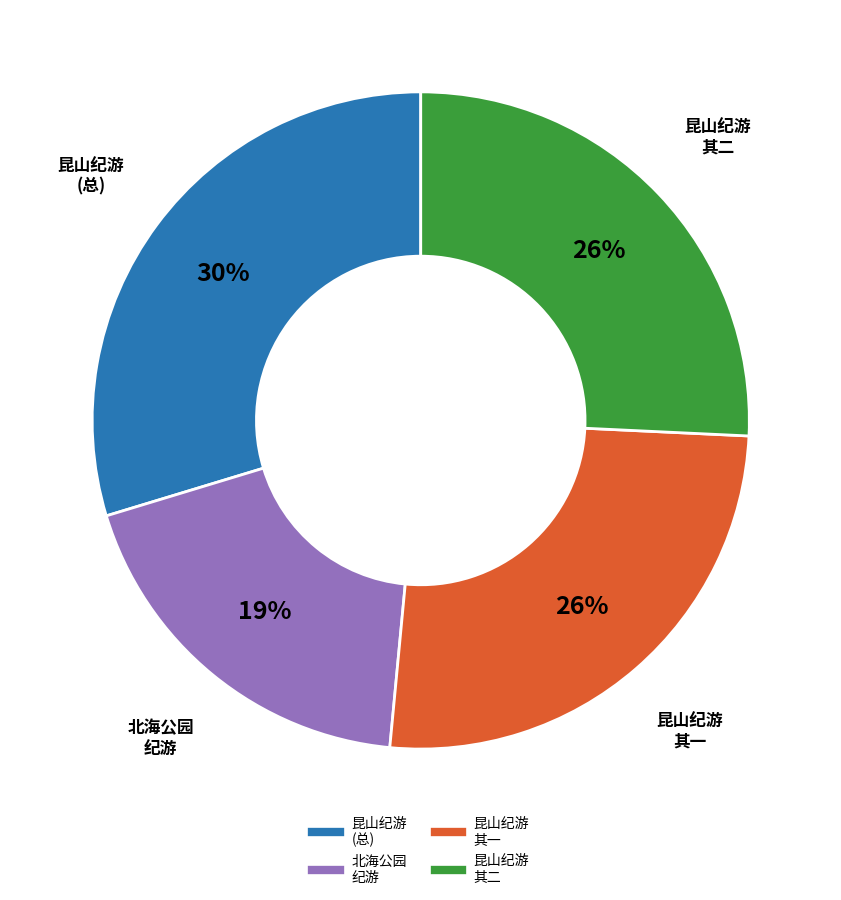

To the nearest percent, what is the average slice percentage?

25%